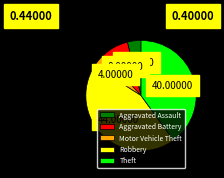

Approximately how many times larger is the value at Robbery compared to Aggravated Battery?

5.5